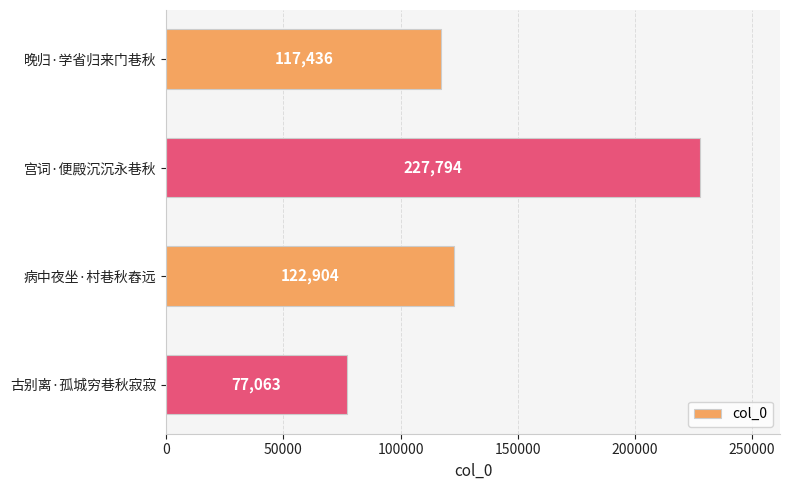

Rank the categories by value from highest to lowest.

宫词·便殿沉沉永巷秋, 病中夜坐·村巷秋舂远, 晚归·学省归来门巷秋, 古别离·孤城穷巷秋寂寂